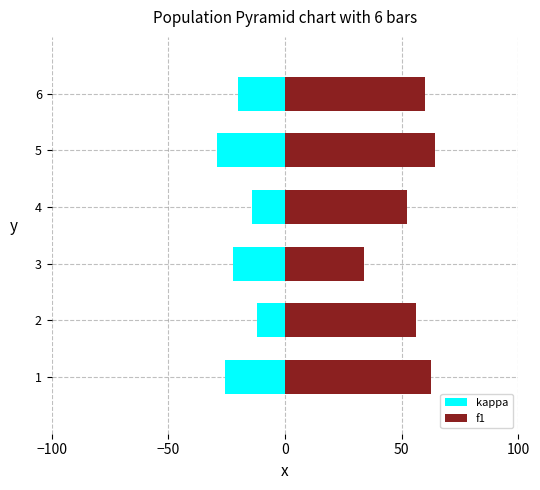

Reading left to right, list all the values displayed in this chart.

kappa: -25.7	-11.9	-22.4	-14.0	-28.9	-20.0
f1: 62.8	56.0	34.0	52.3	64.3	60.0